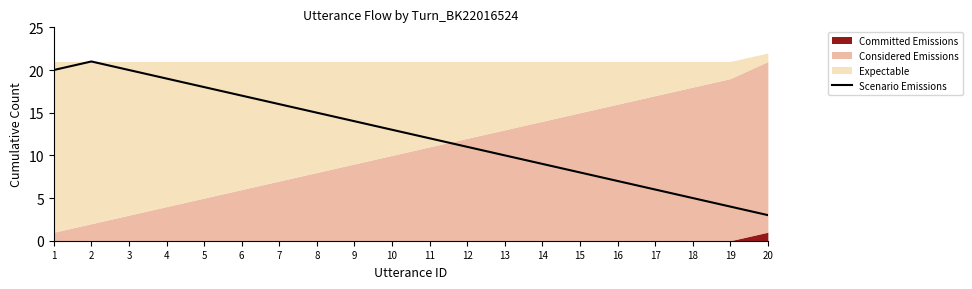

What is the value of the 18th point from the left?

5